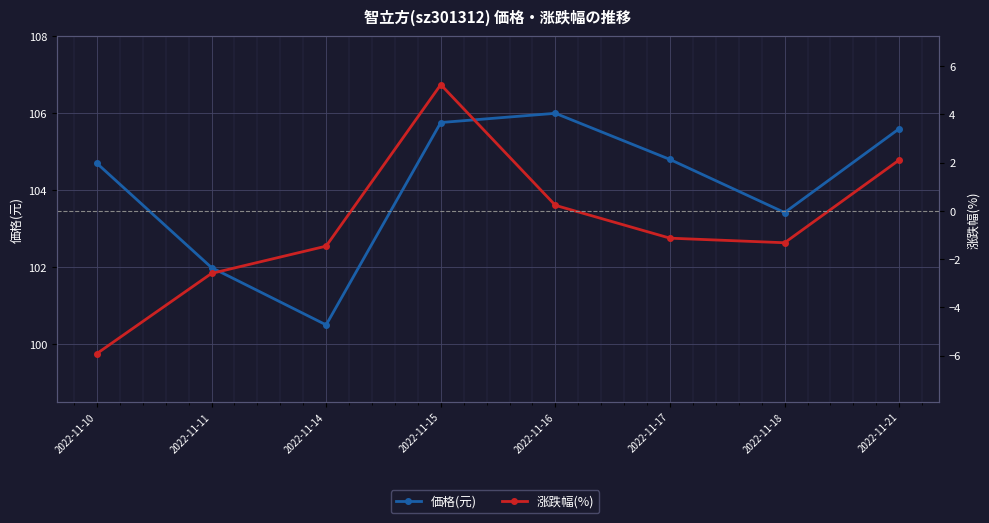

What is the total value across all series at 2022-11-14?

99.0